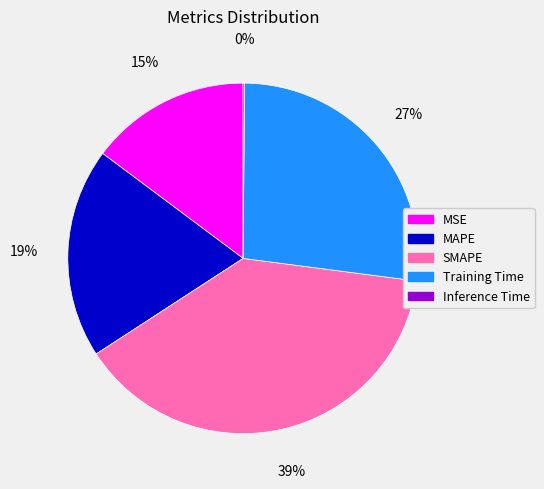

Is the sum of MSE and Training Time greater than half?

No